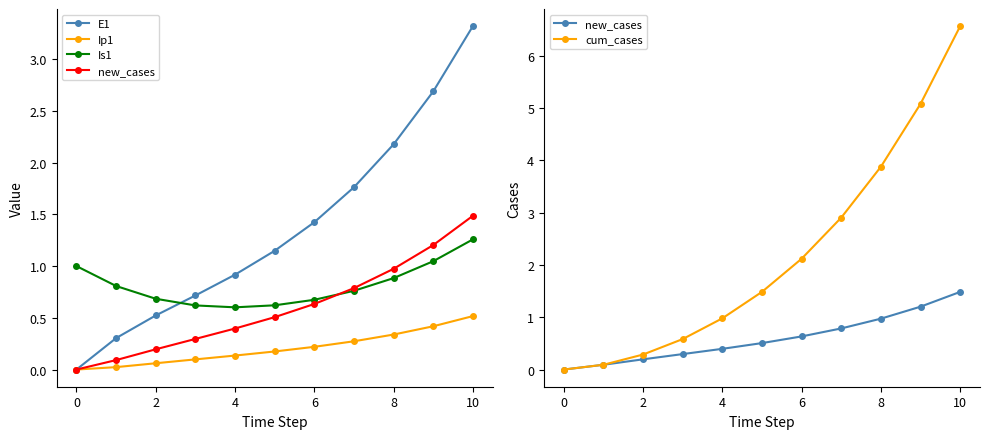

True or false: cum_cases and new_cases intersect in this chart.

False